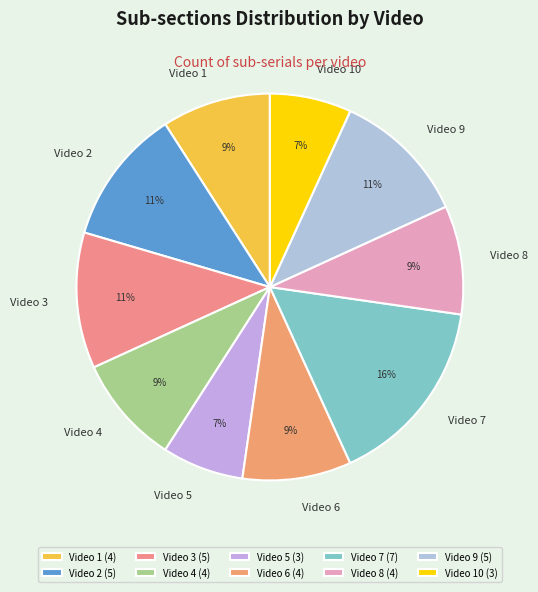

To the nearest percent, what percentage of the pie is Video 1?

9%